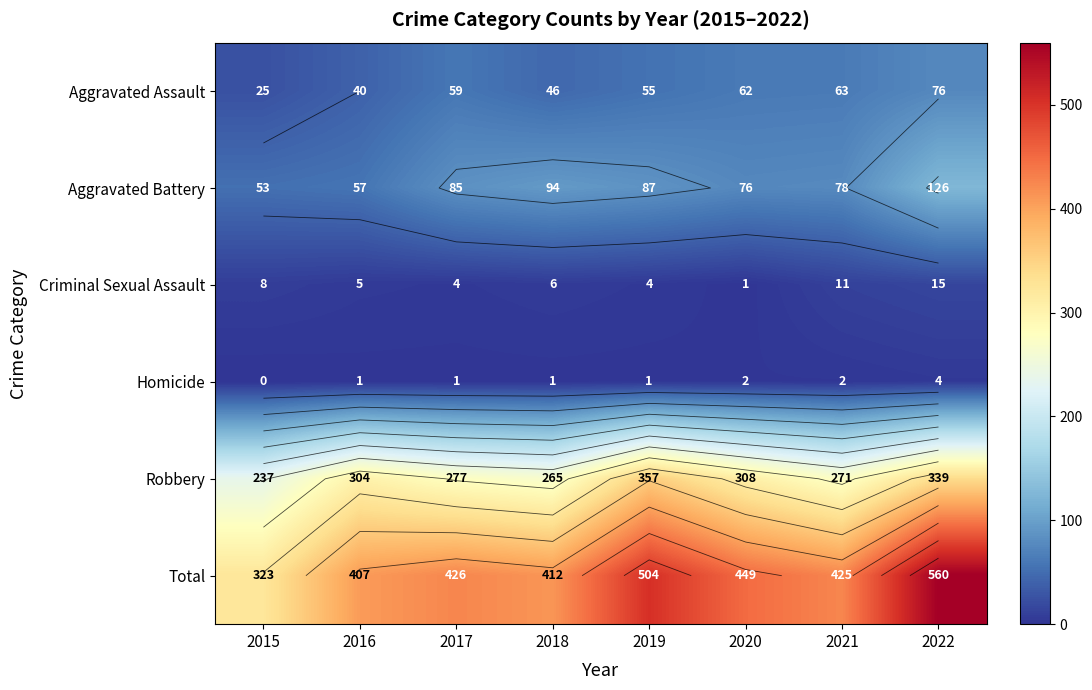

At which label does Aggravated Battery reach its peak?

2022